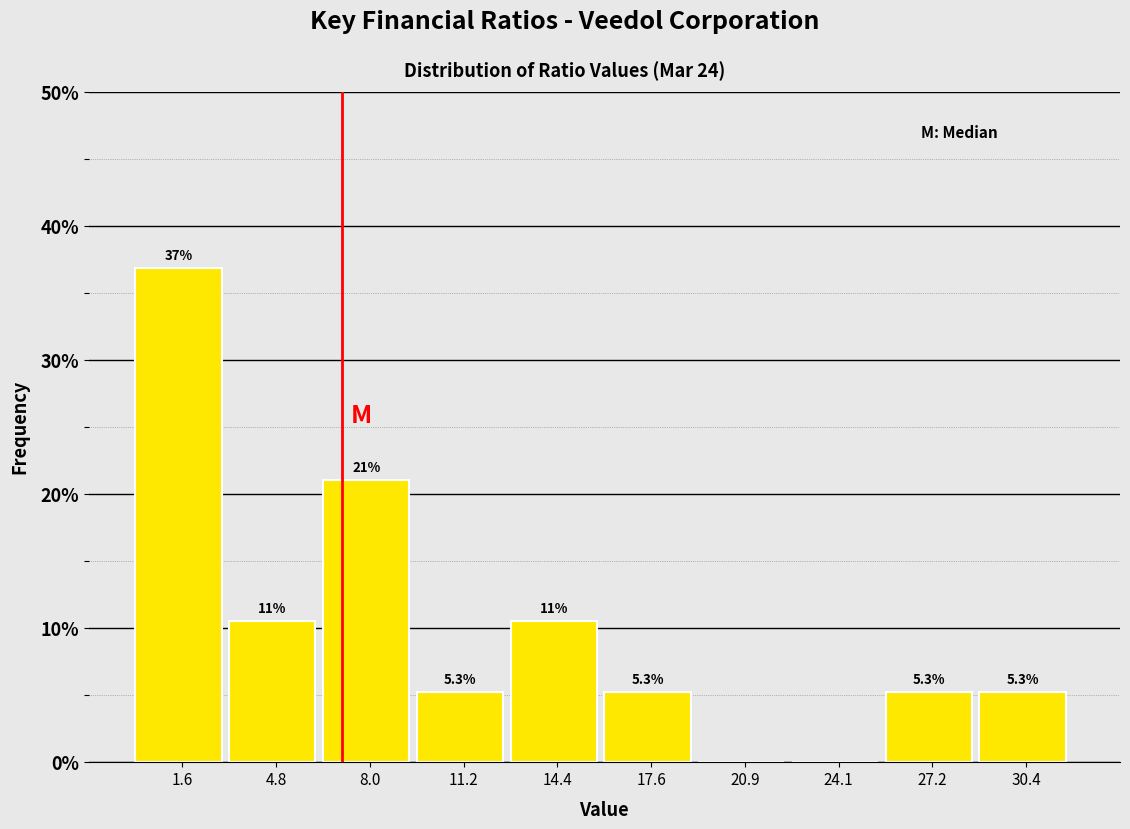

Over which range of the x-axis is the bar tallest?

0.05 to 3.25